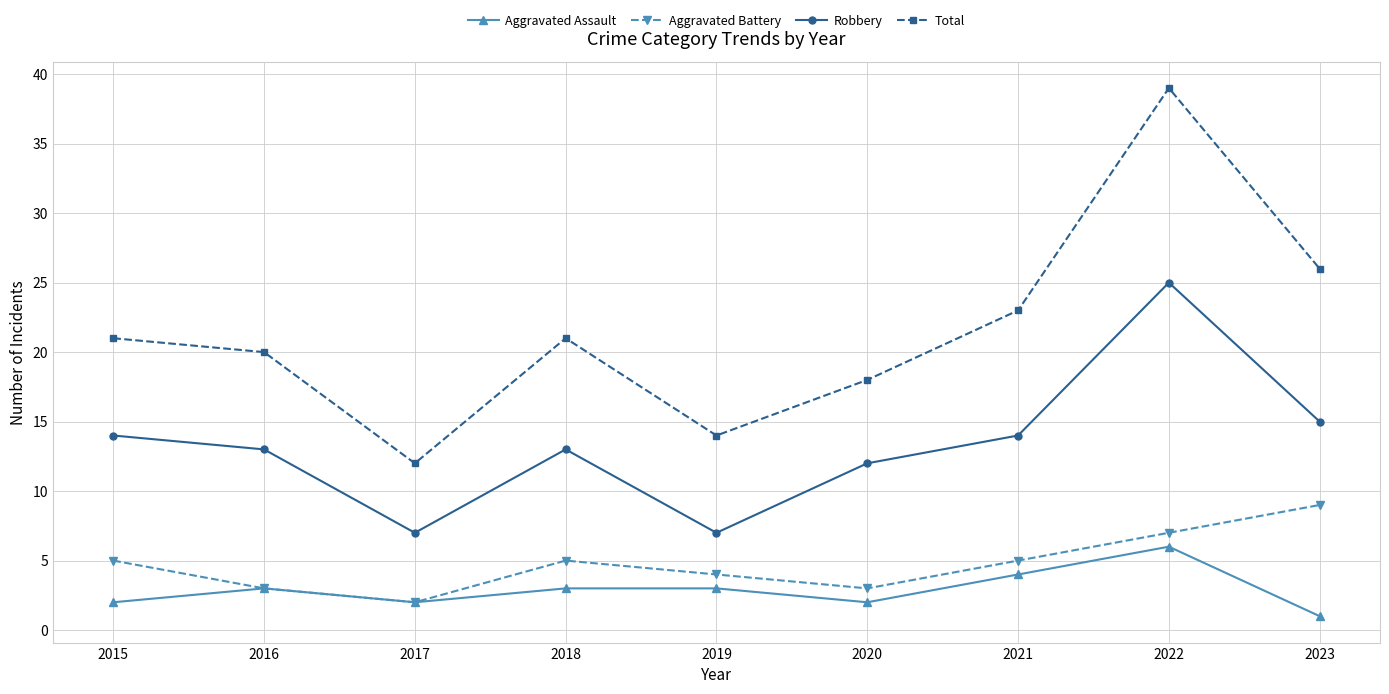

Count the Aggravated Battery values in the range 3 to 5.

6